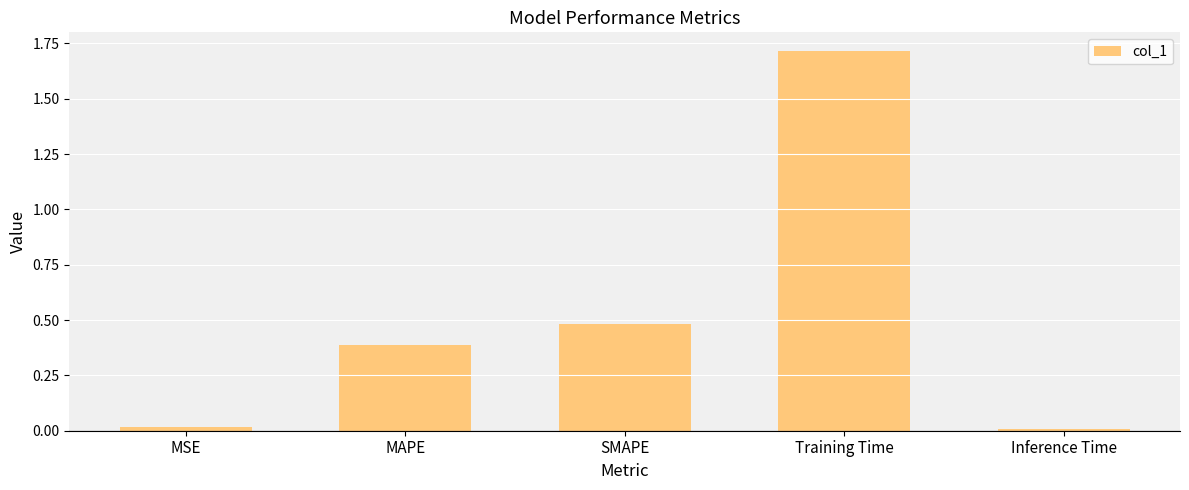

What is the difference between the maximum and second lowest values?

1.7